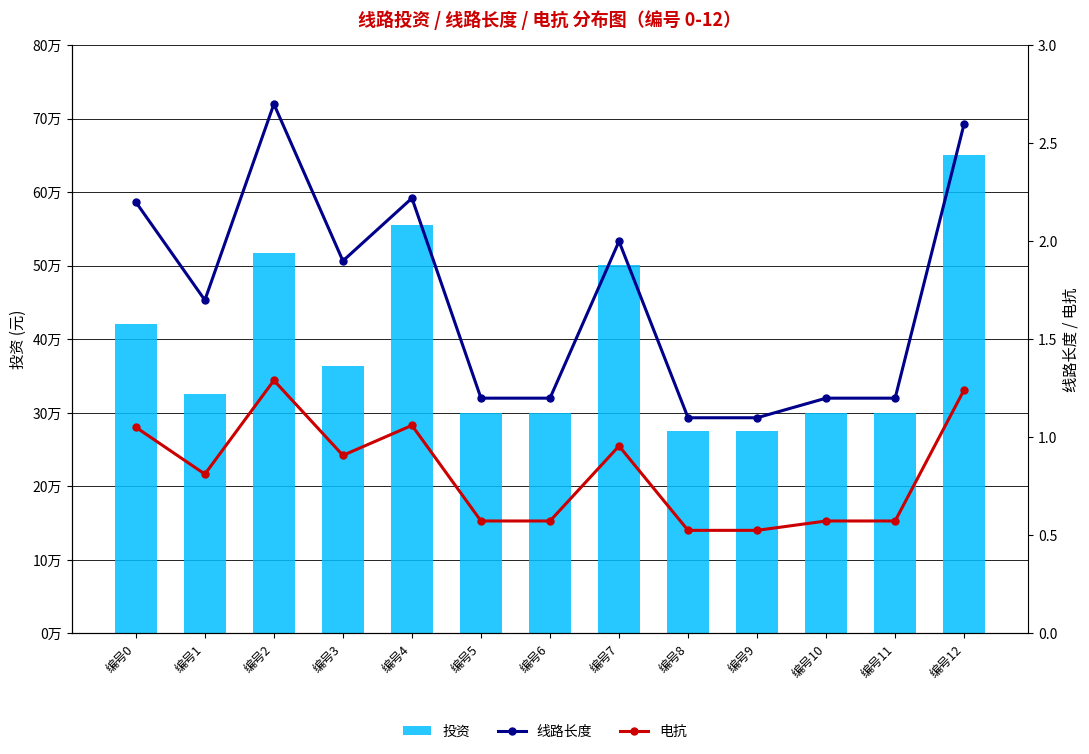

Where is 线路长度 nearest to the value 1?

编号8